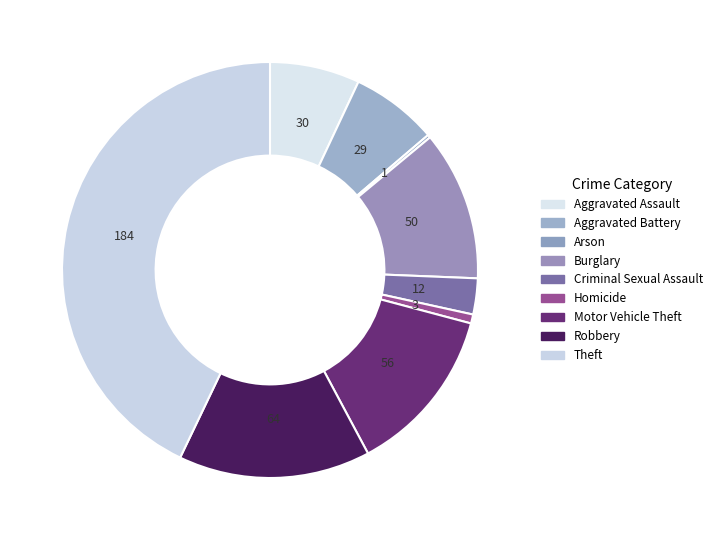

Approximately how many times larger is the value at Aggravated Assault compared to Aggravated Battery?

1.0